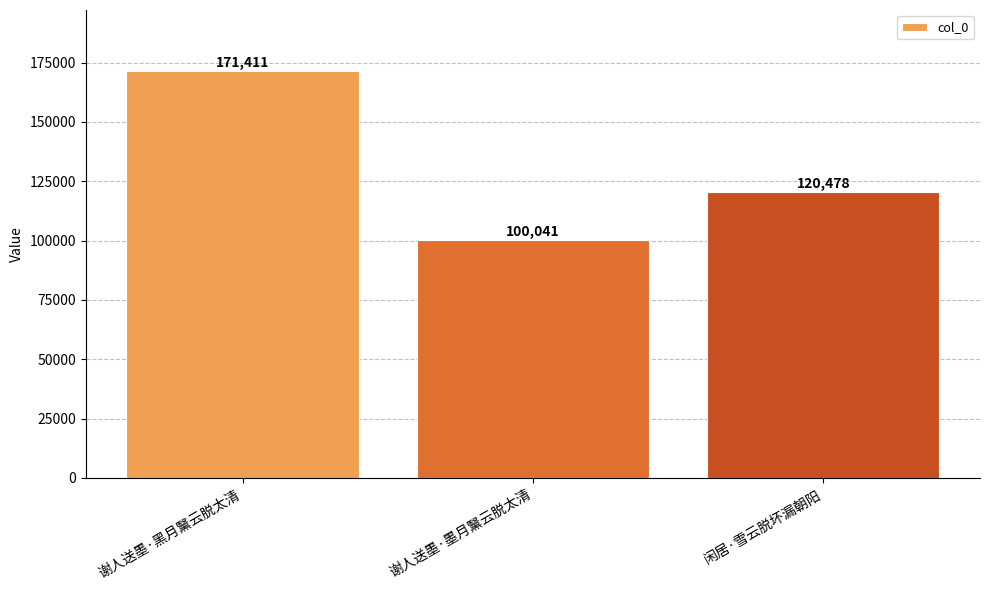

How many values are below 120478?

1